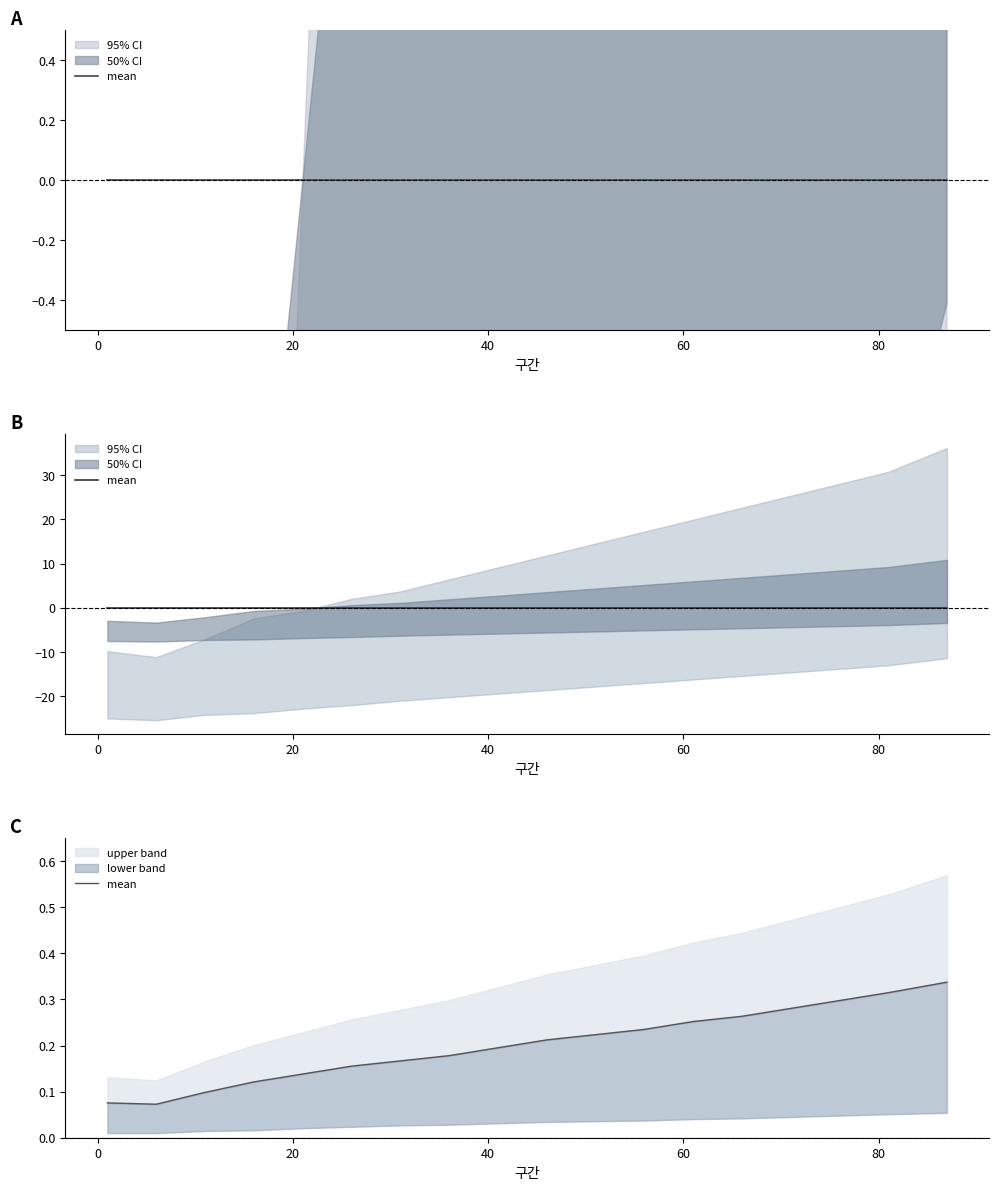

The chart shows a value of 0.1 at −20. True or false?

False